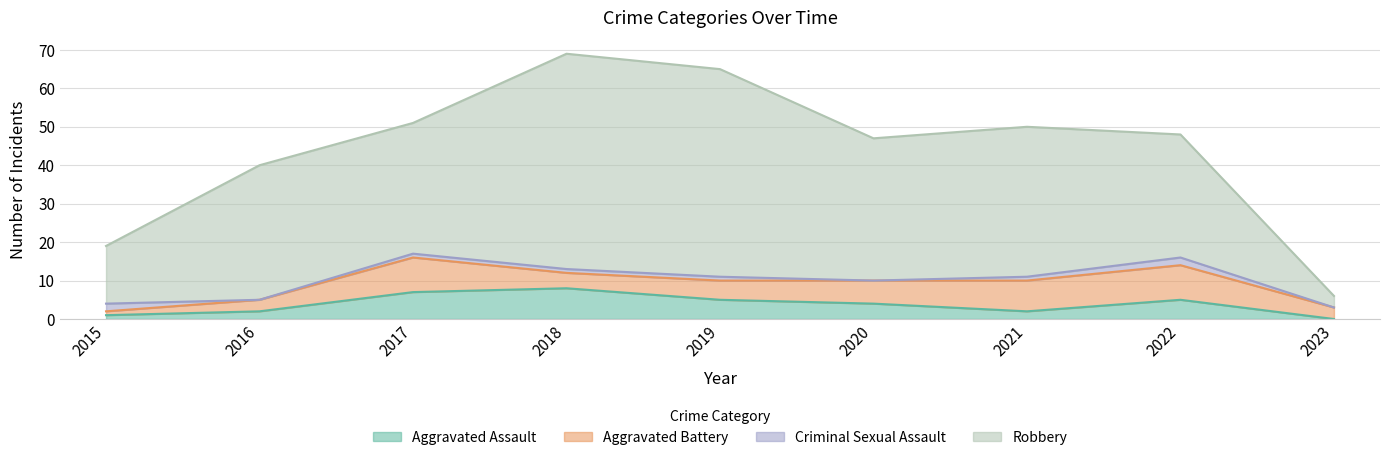

Rank the categories by Robbery value from lowest to highest.

2023, 2015, 2022, 2017, 2016, 2020, 2021, 2019, 2018